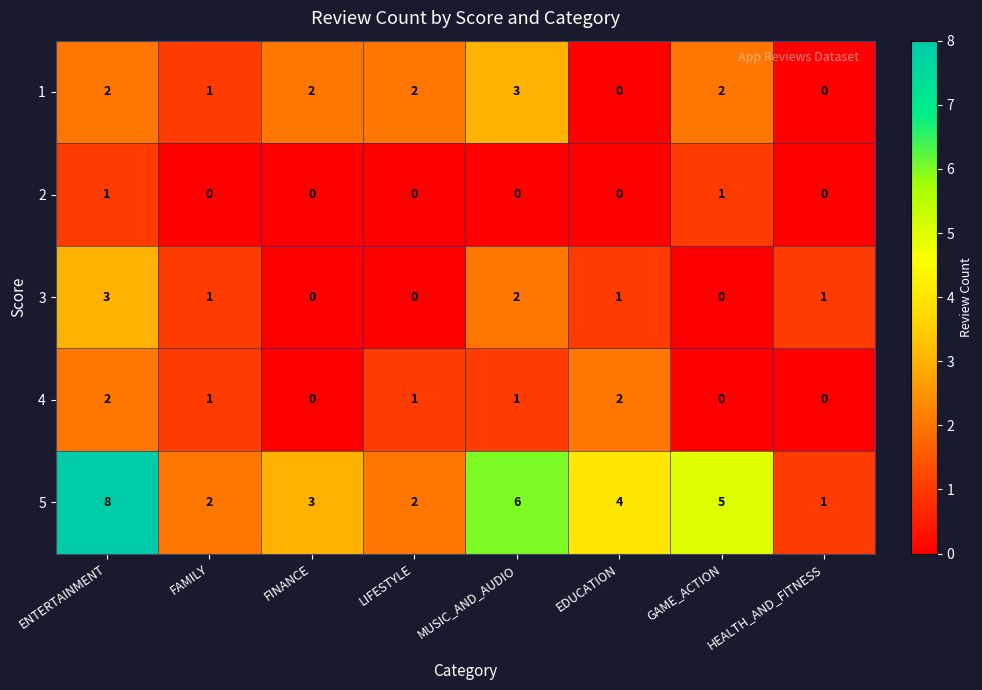

Which series has the widest spread of values?

5